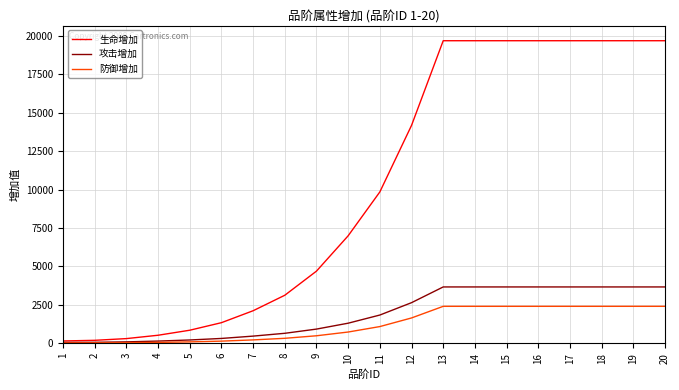

How many lines are shown in the chart?

3